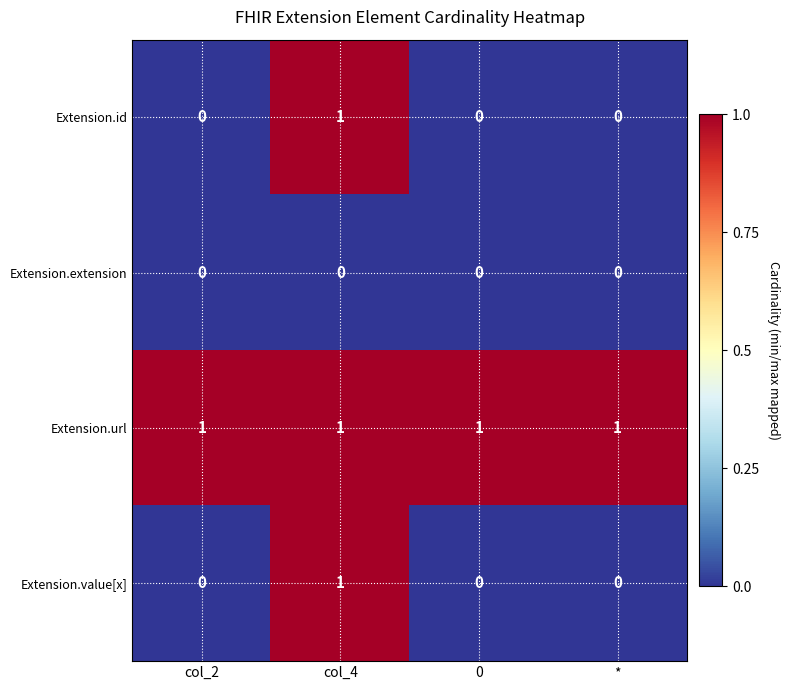

What is the sum of all Extension.url values?

4